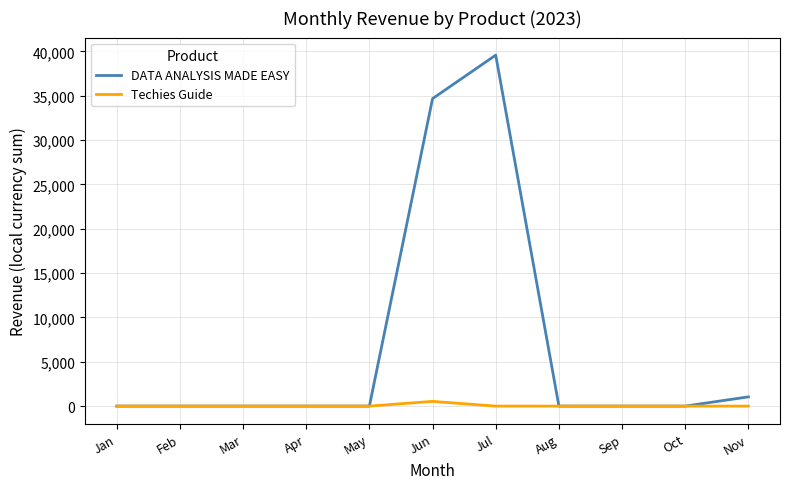

Which series has the largest total across all categories?

DATA ANALYSIS MADE EASY